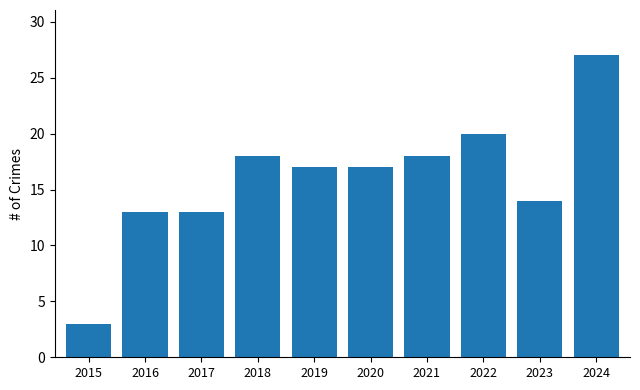

What is the ratio of the value at 2020 to the value at 2023?

1.2